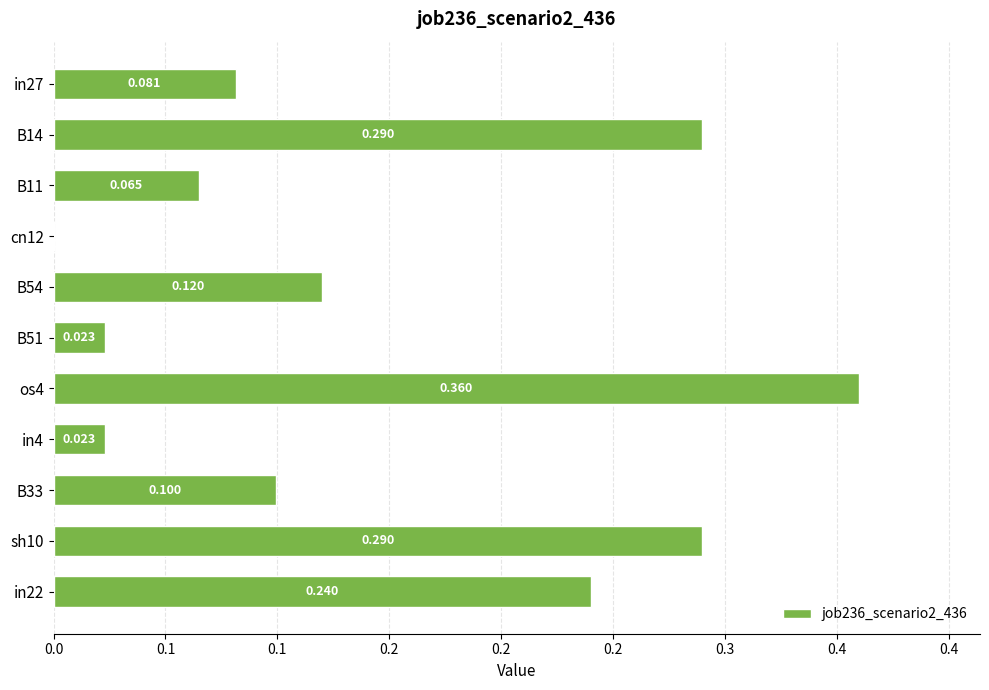

Are the bars horizontal?

Yes